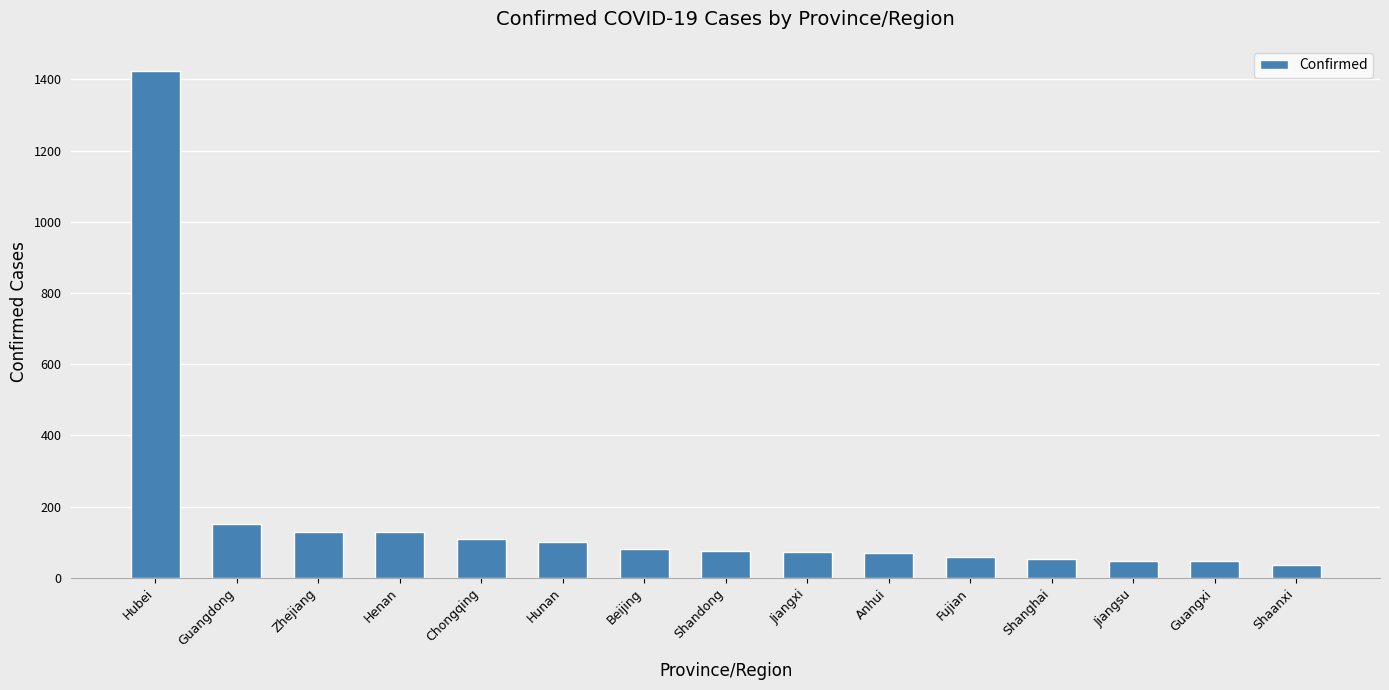

What is the value of the 11th bar from the left?

59